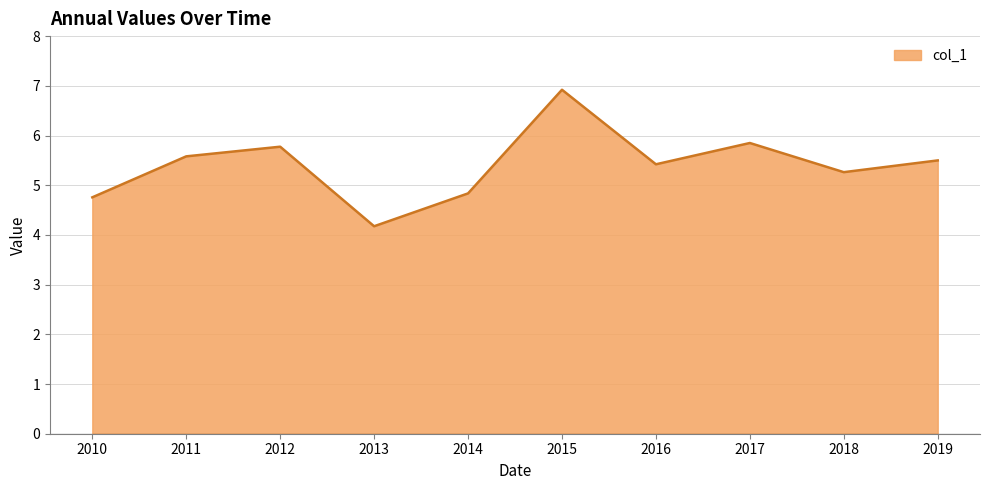

Which category has the lowest value across all series?

2013